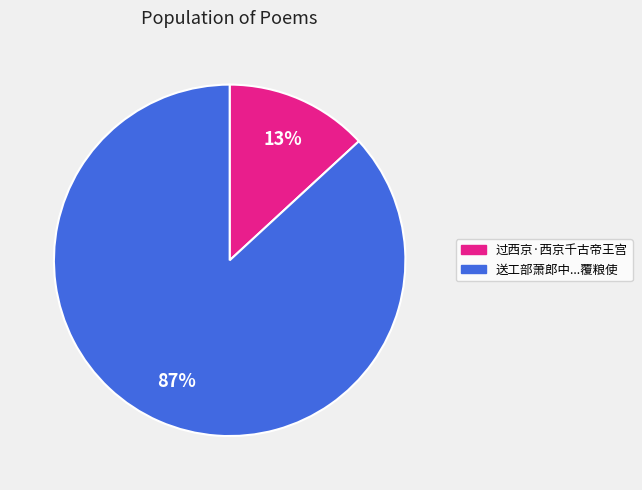

Is there any slice that represents more than half of the pie?

Yes